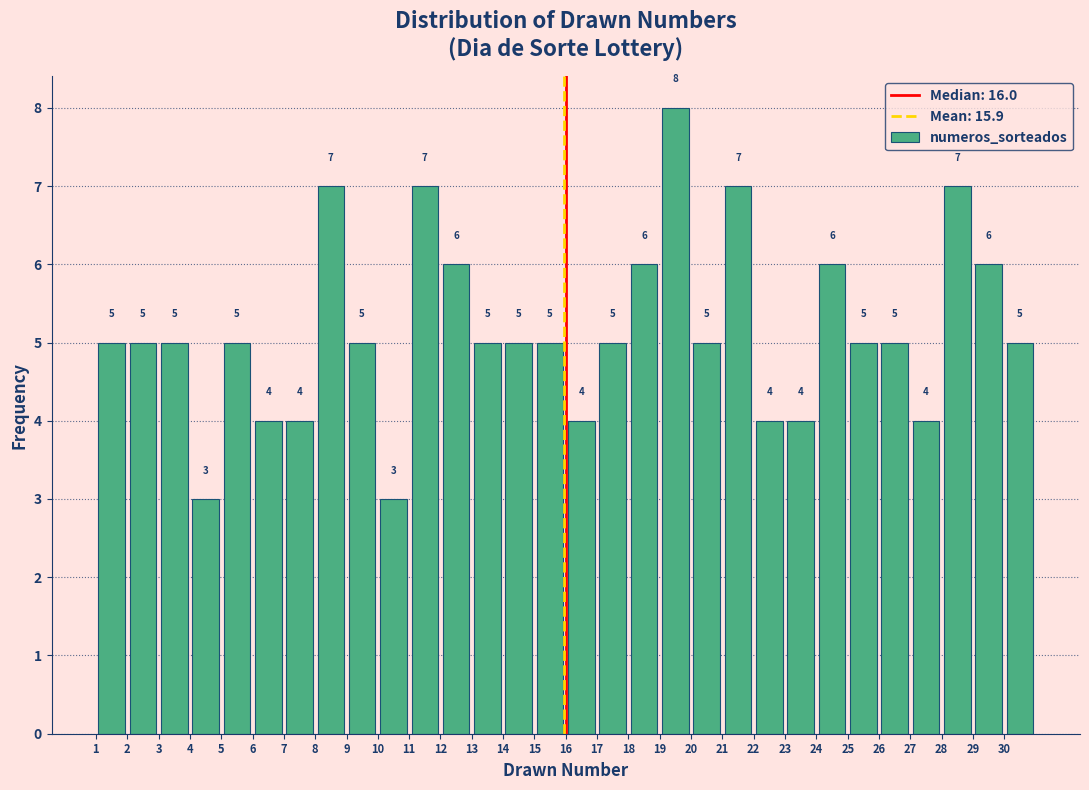

Reading left to right, list every bar in this chart as the range it spans on the x-axis followed by its height.

1 to 2: 5
2 to 3: 5
3 to 4: 5
4 to 5: 3
5 to 6: 5
6 to 7: 4
7 to 8: 4
8 to 9: 7
9 to 10: 5
10 to 11: 3
11 to 12: 7
12 to 13: 6
13 to 14: 5
14 to 15: 5
15 to 16: 5
16 to 17: 4
17 to 18: 5
18 to 19: 6
19 to 20: 8
20 to 21: 5
21 to 22: 7
22 to 23: 4
23 to 24: 4
24 to 25: 6
25 to 26: 5
26 to 27: 5
27 to 28: 4
28 to 29: 7
29 to 30: 6
30 to 31: 5